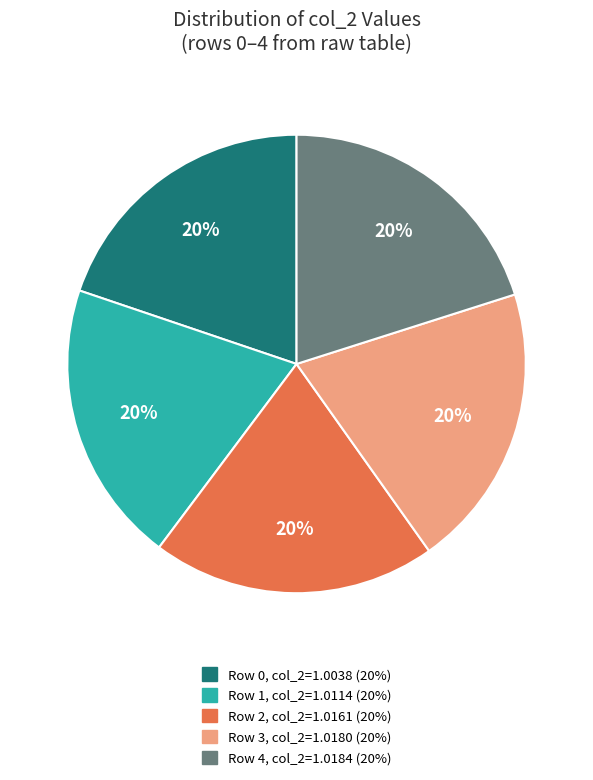

What percentage is the Row 2 slice, to the nearest percent?

20%